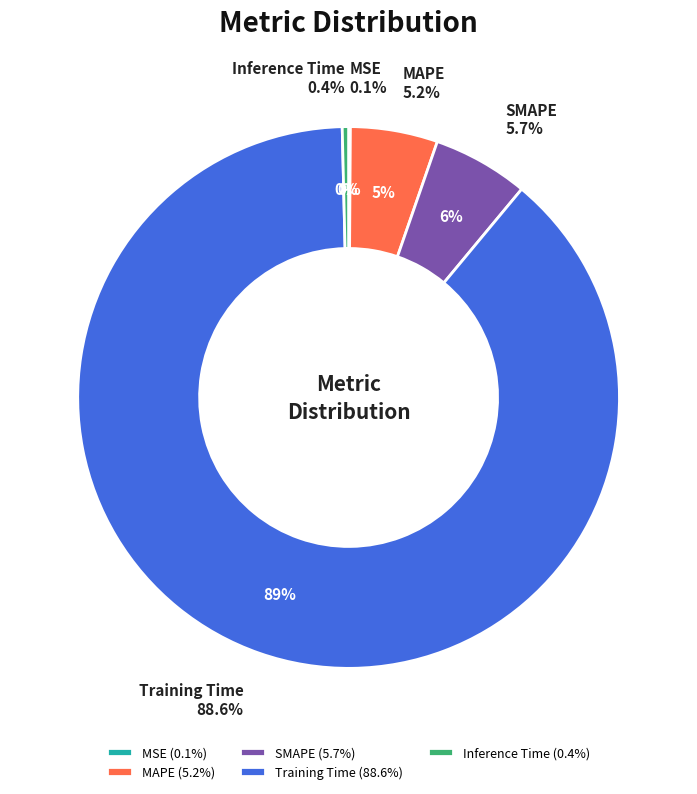

What is the largest slice in the pie chart?

Training Time